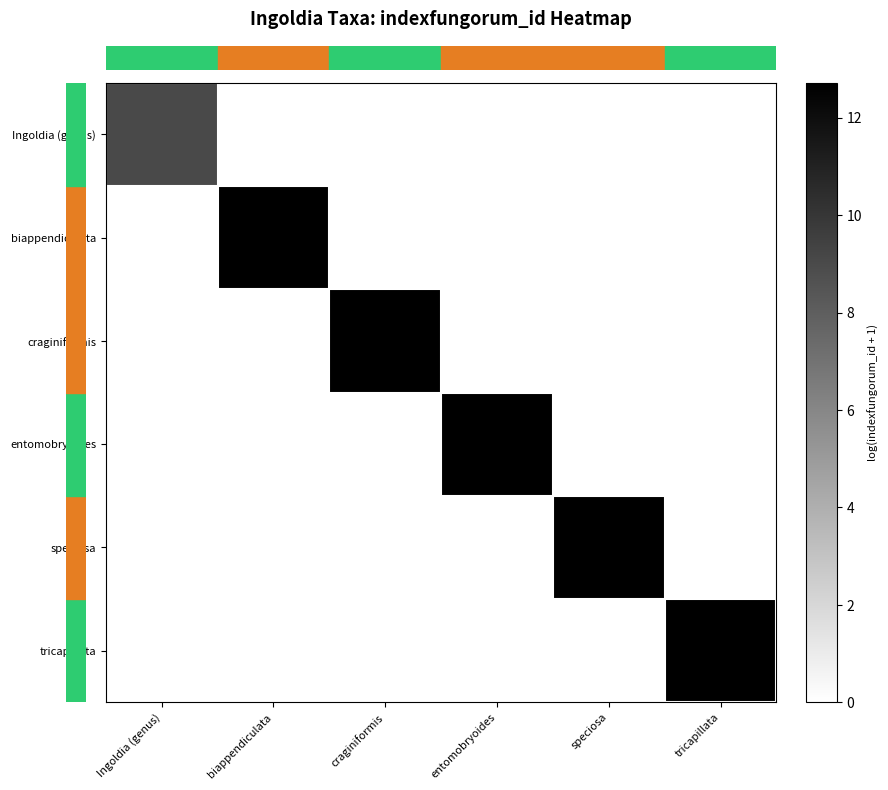

Which category has the lowest value across all series?

biappendiculata